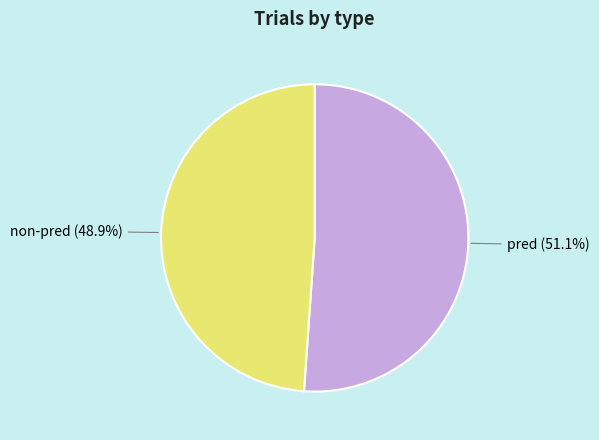

How many slices are in this pie chart?

2